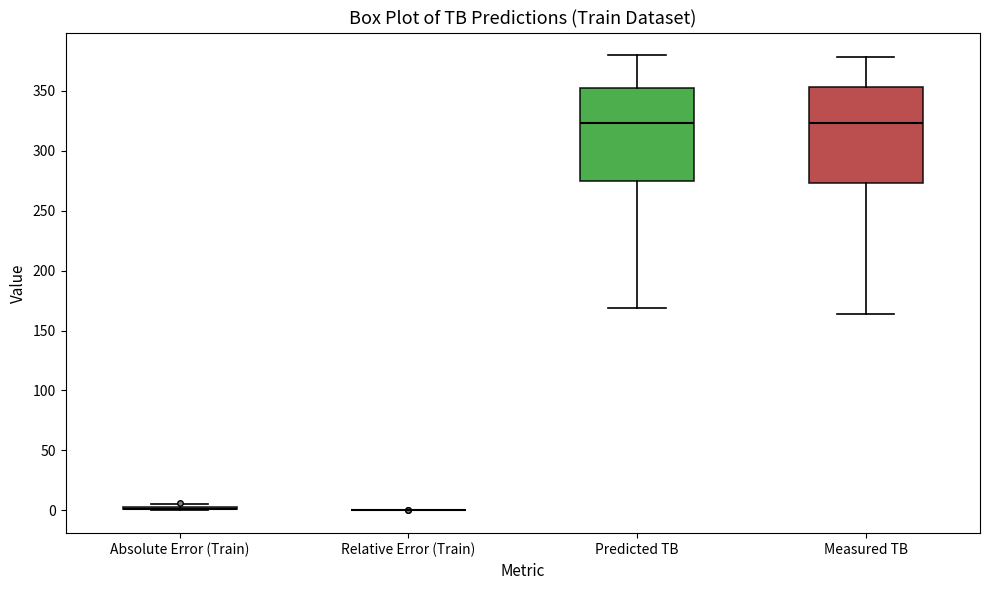

Reading left to right, transcribe this box plot: for each box, give where its median line is, the range the box spans, and where its two whiskers end, as read against the y-axis. The values are not printed on the chart, so give them approximately, as read against the axis.

Absolute Error (Train): box collapsed to a line at 0, whiskers 0 to 5
Relative Error (Train): box collapsed to a line at 0, whiskers 0 to 0
Predicted TB: median 325, box 275 to 350, whiskers 170 to 380
Measured TB: median 325, box 275 to 355, whiskers 165 to 380